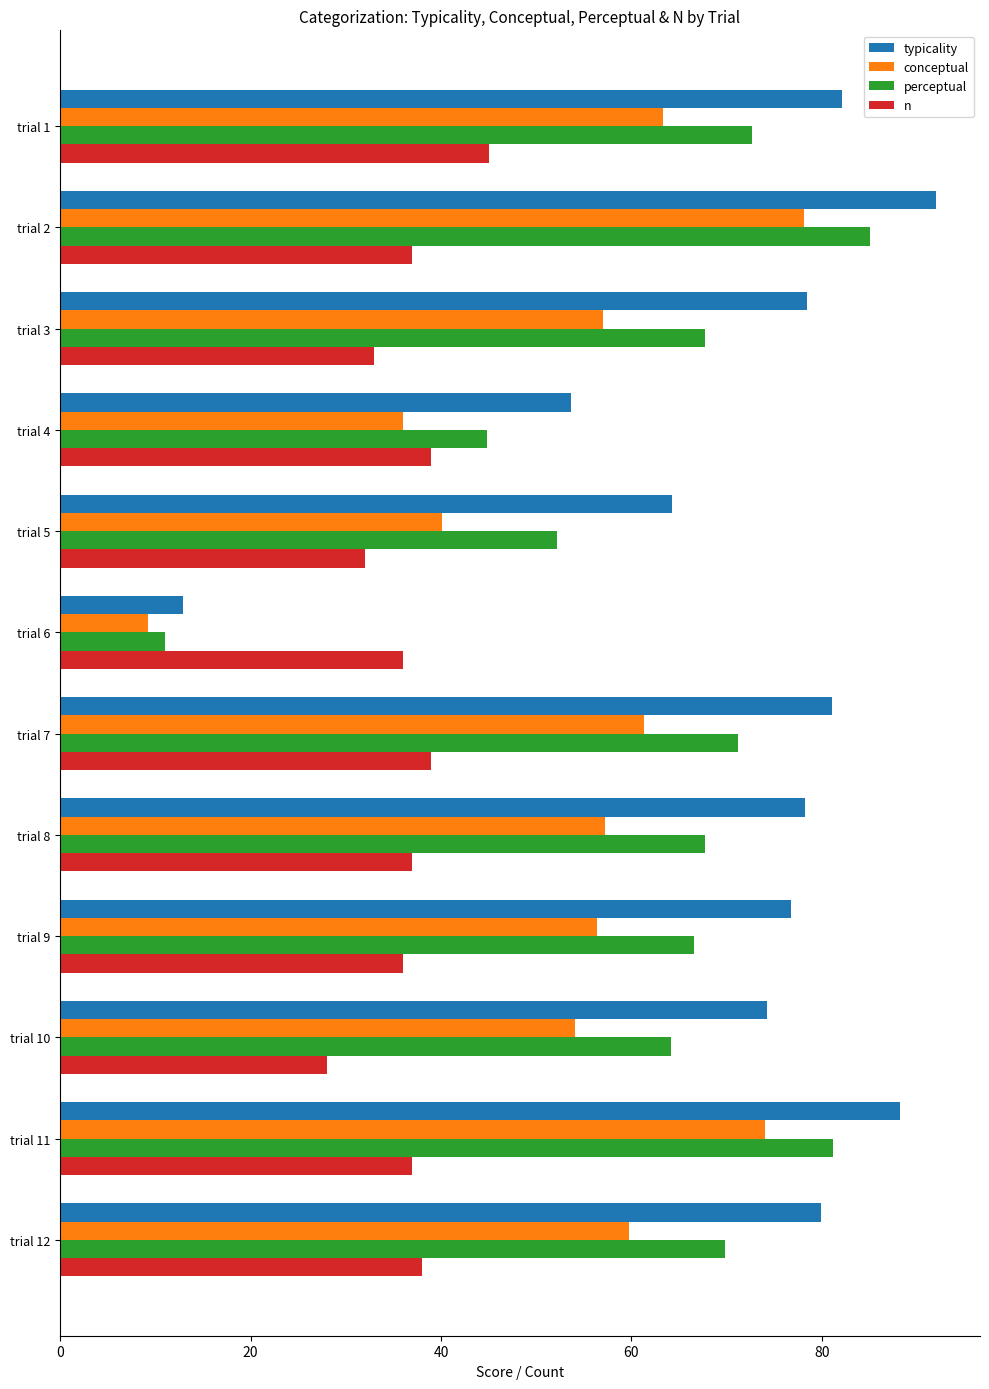

Which series has the largest total across all categories?

typicality